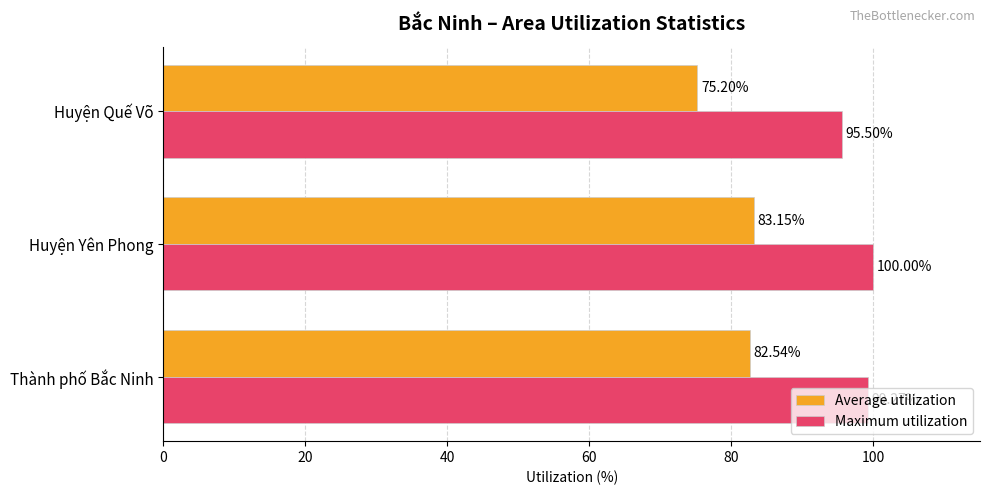

Which series changed the most between Thành phố Bắc Ninh and Huyện Quế Võ?

Average utilization